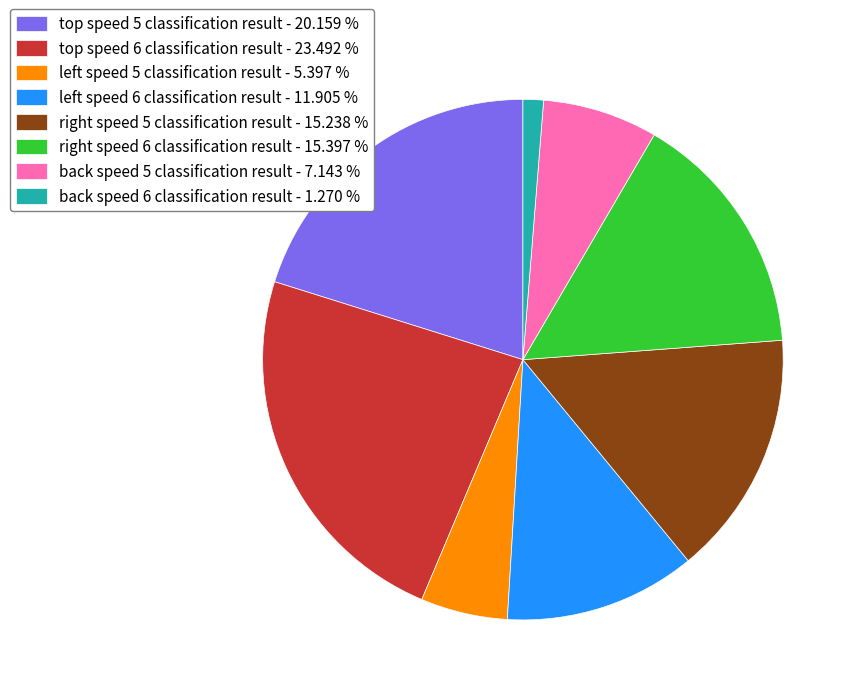

Which slice is the largest?

top speed 6 classification result